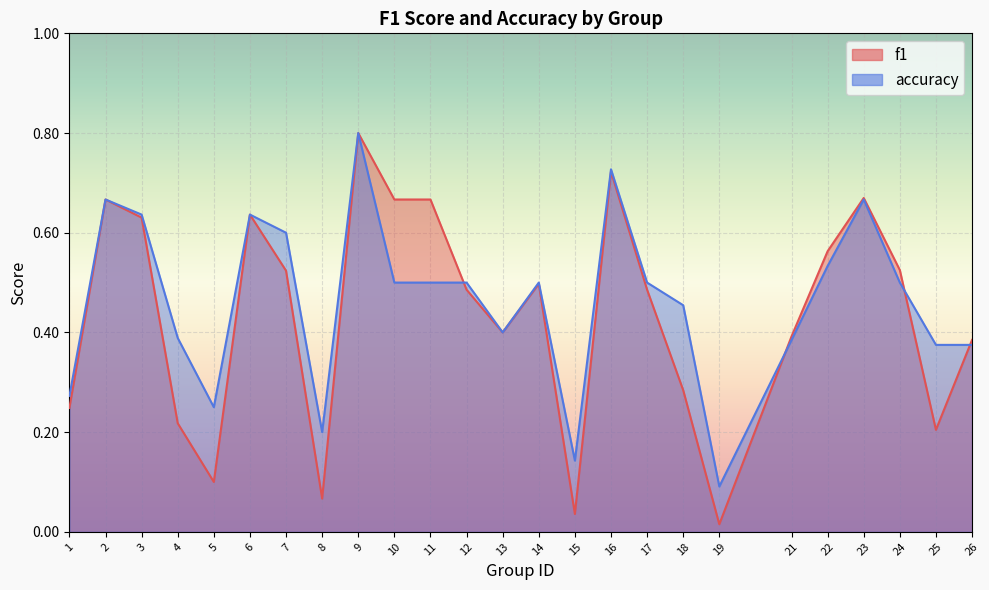

The value of f1 at 1 is 0.2. True or false?

True